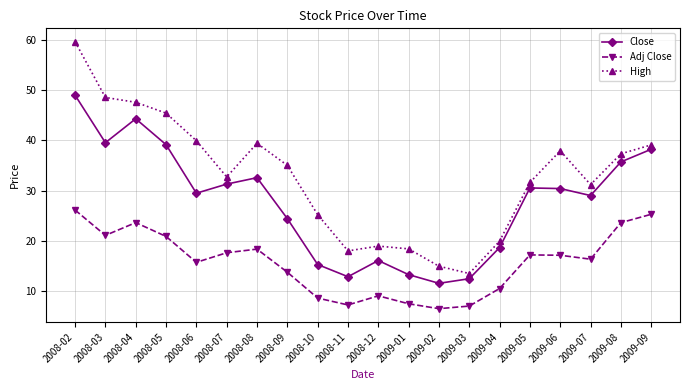

Which series has the largest range (max minus min)?

High